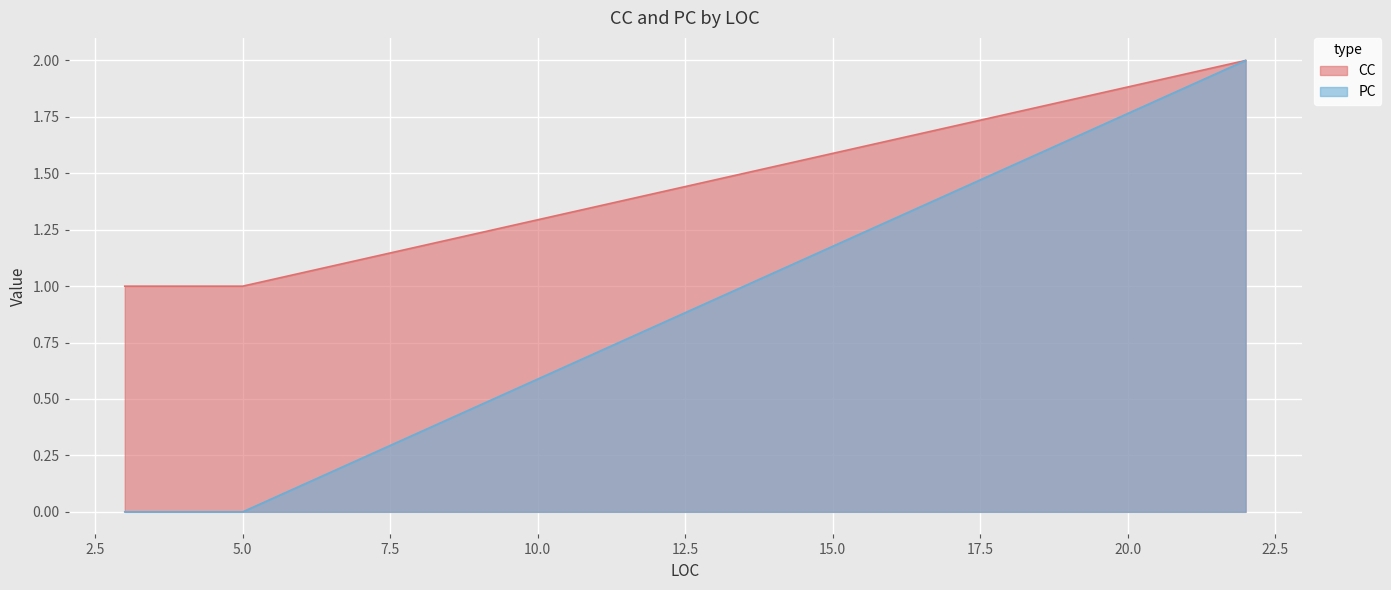

Reading left to right, transcribe all the data shown in this chart.

CC: 3=1	3=1	3=1	3=1	5=1	22=2
PC: 3=0	3=0	3=0	3=0	5=0	22=2